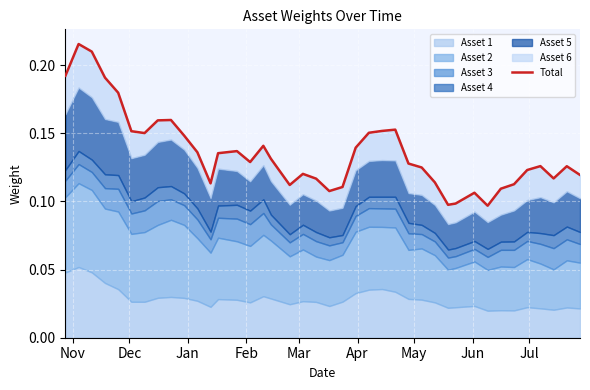

What is the maximum value shown in the chart?

0.2